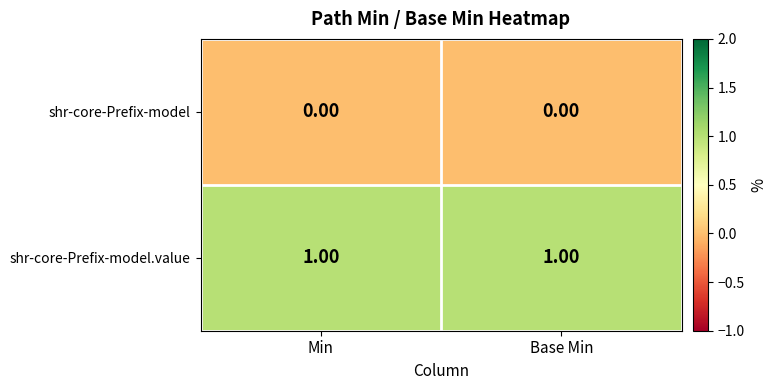

Rank the series by their average value, from highest to lowest.

shr-core-Prefix-model.value, shr-core-Prefix-model